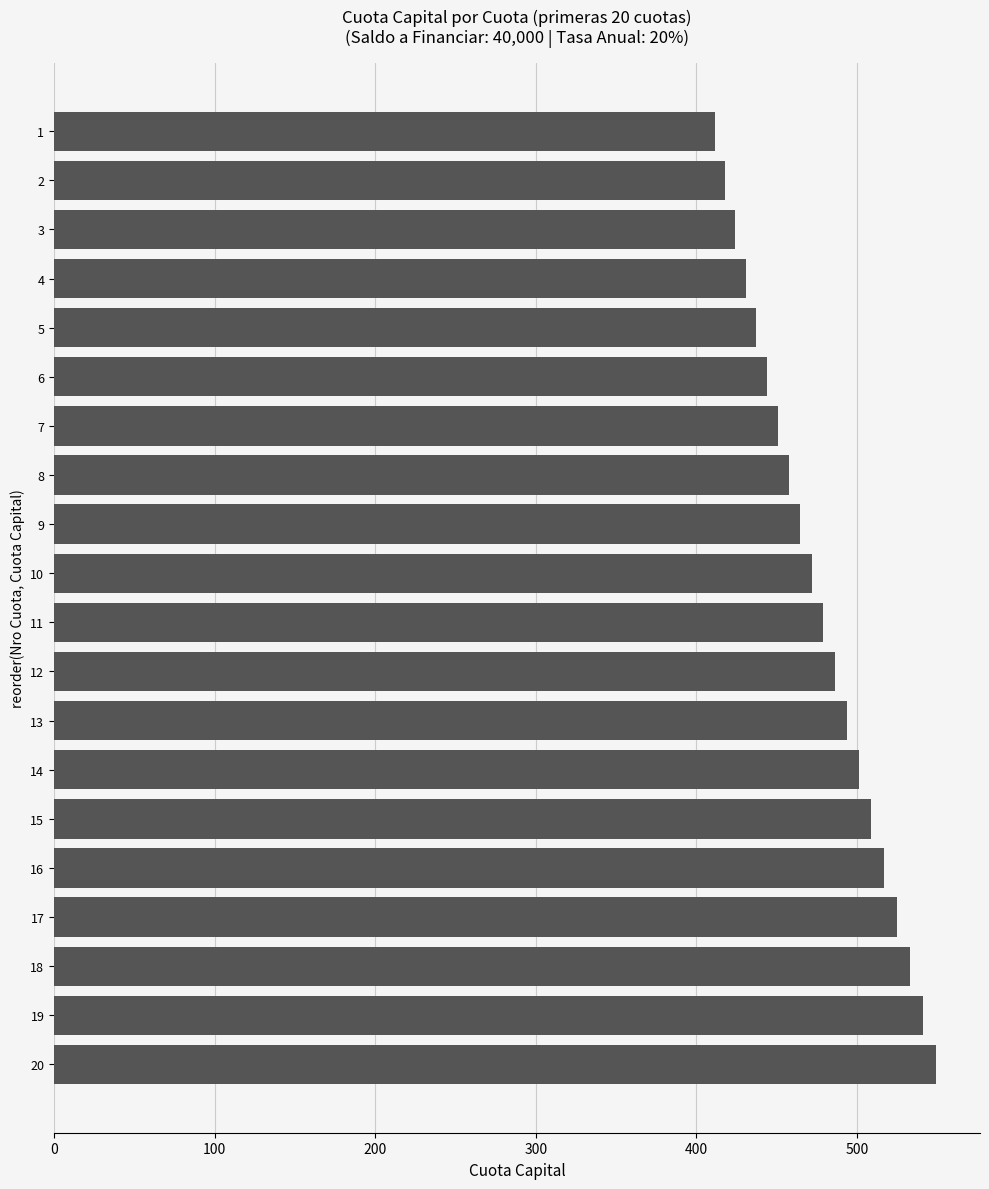

What is the value of the 6th bar from the top?

443.9